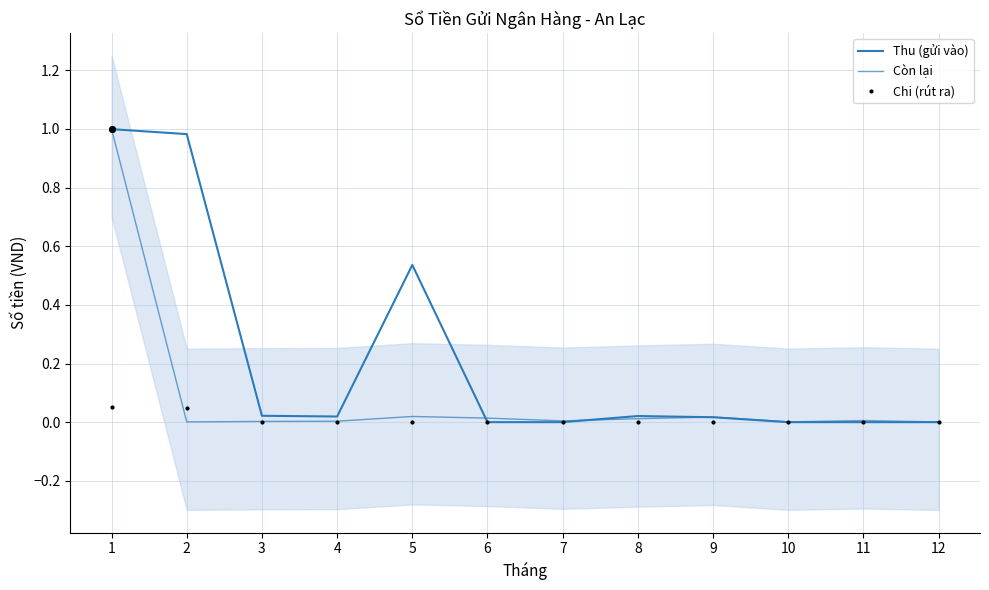

True or false: Thu (gửi vào) has a value of 0.0 at 3.

True